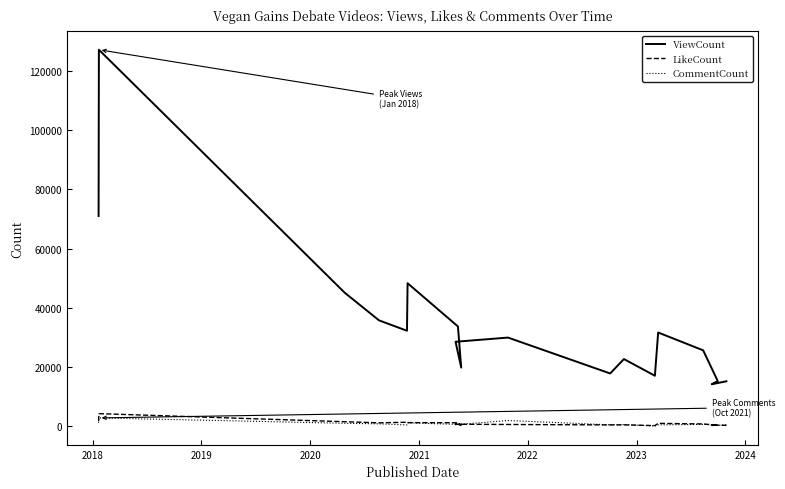

The value of LikeCount at 2021 is 1376. True or false?

True